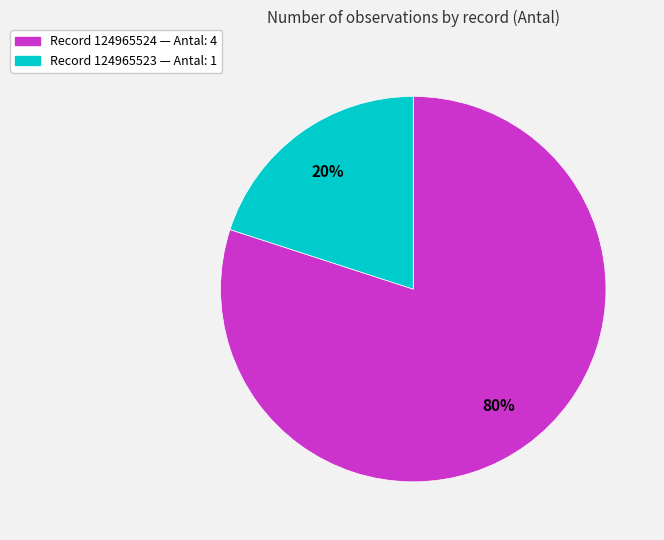

To the nearest percent, what is the average slice percentage?

50%